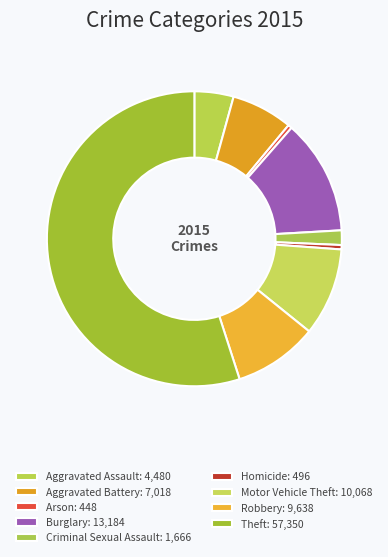

To the nearest percent, what is the combined percentage of Arson and Criminal Sexual Assault?

2%